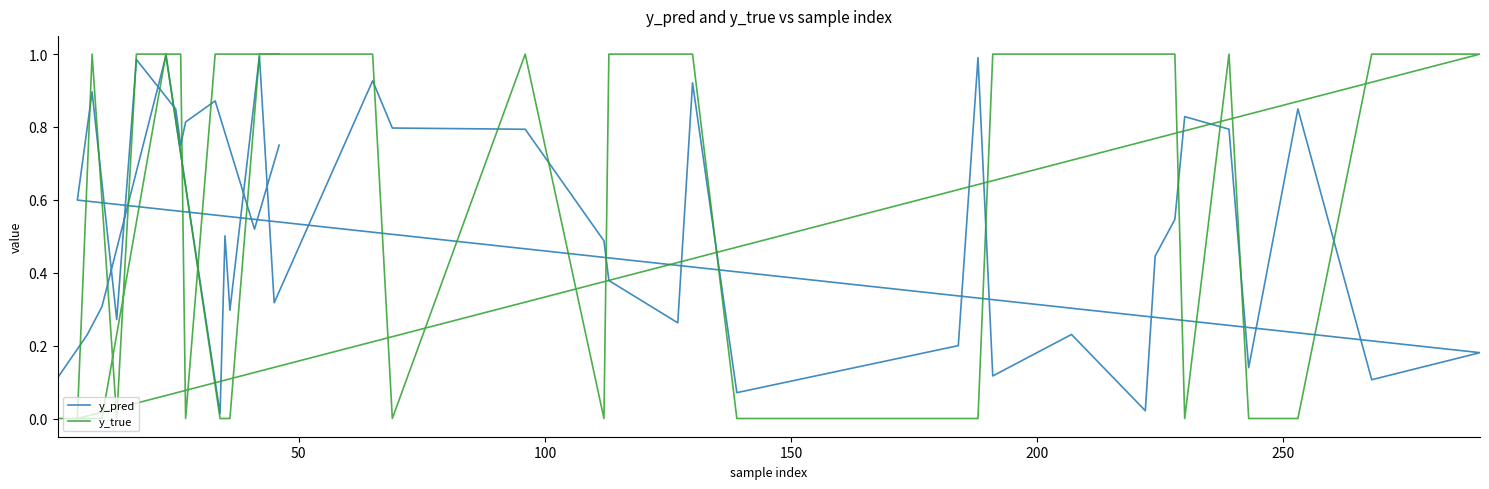

Rank the series by their maximum value, from lowest to highest.

y_pred, y_true